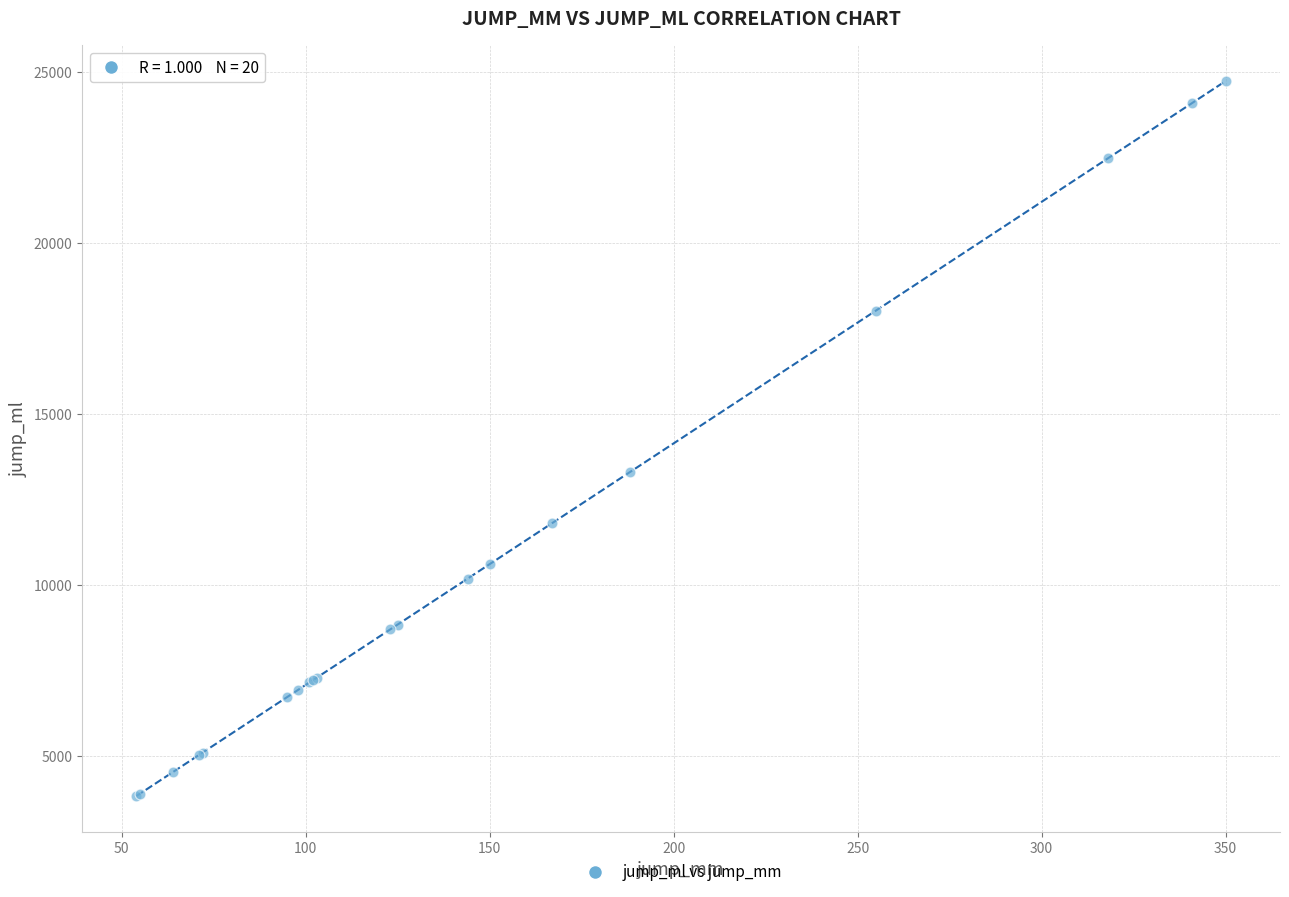

What Y value in the scatter plot is closest to 14278?

13288.9